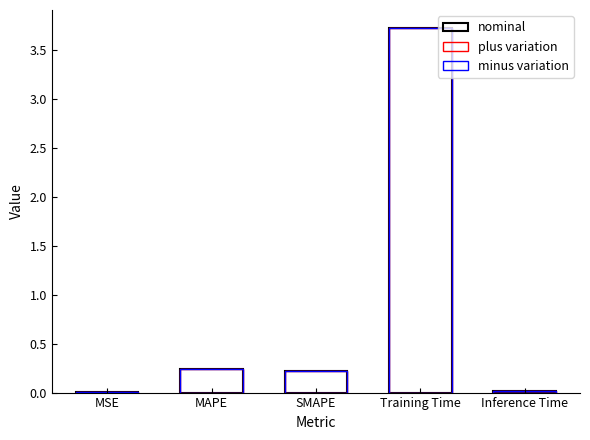

What position from the left is MSE?

1